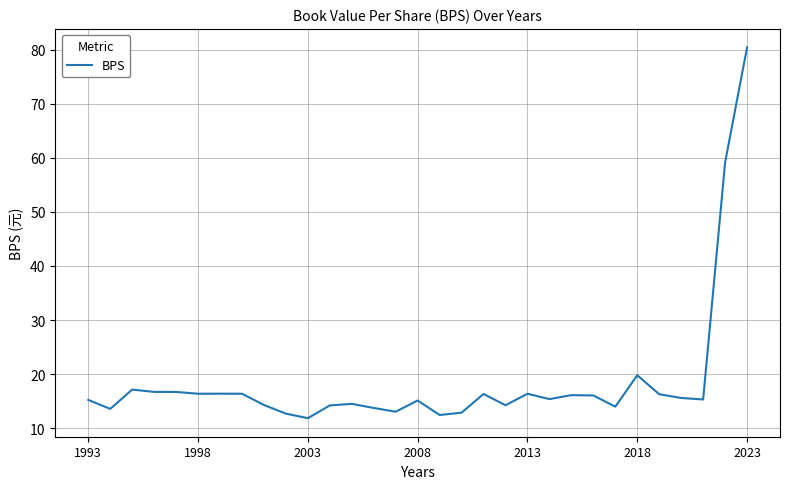

What is the greatest value displayed?

80.4